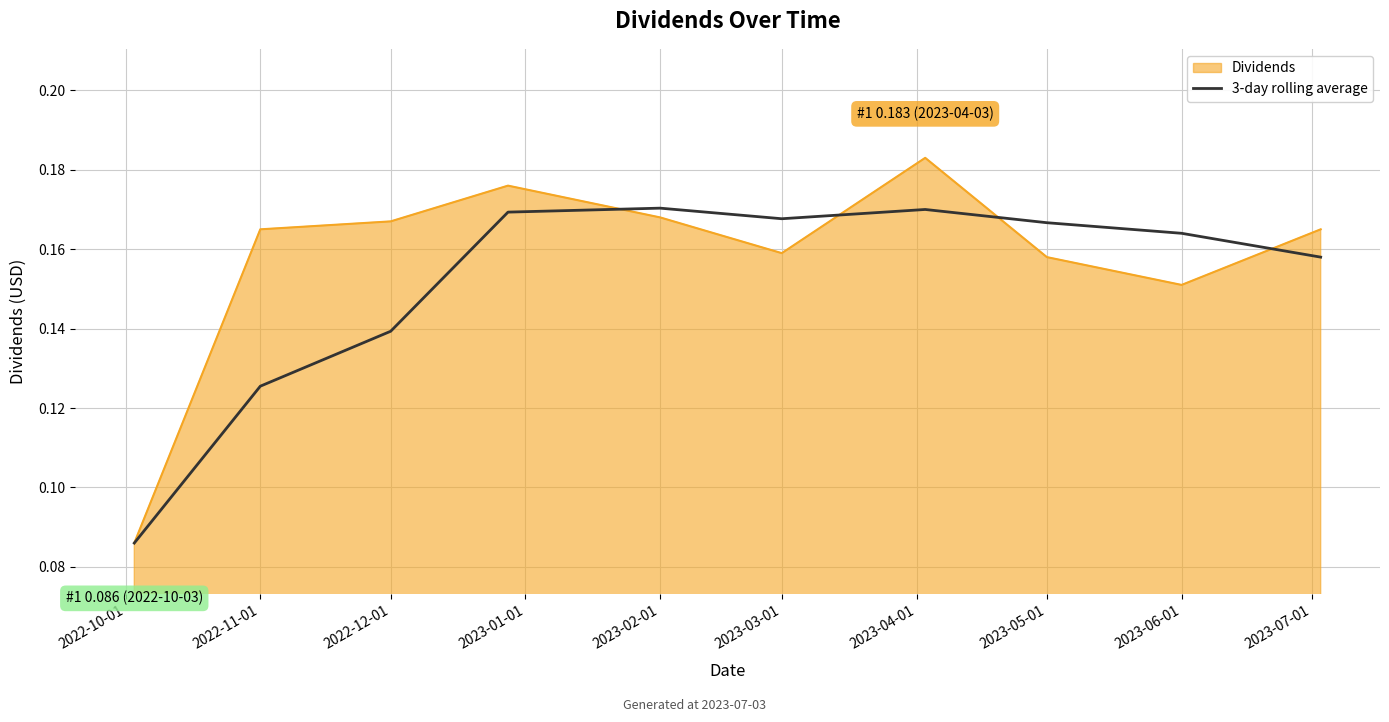

List the series in order of their overall mean, highest first.

Dividends, 3-day rolling average